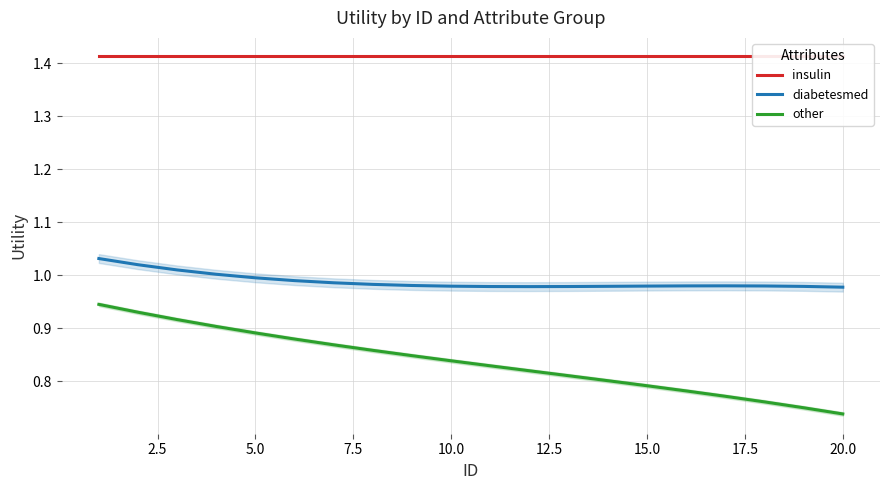

Which series has the largest range (max minus min)?

other